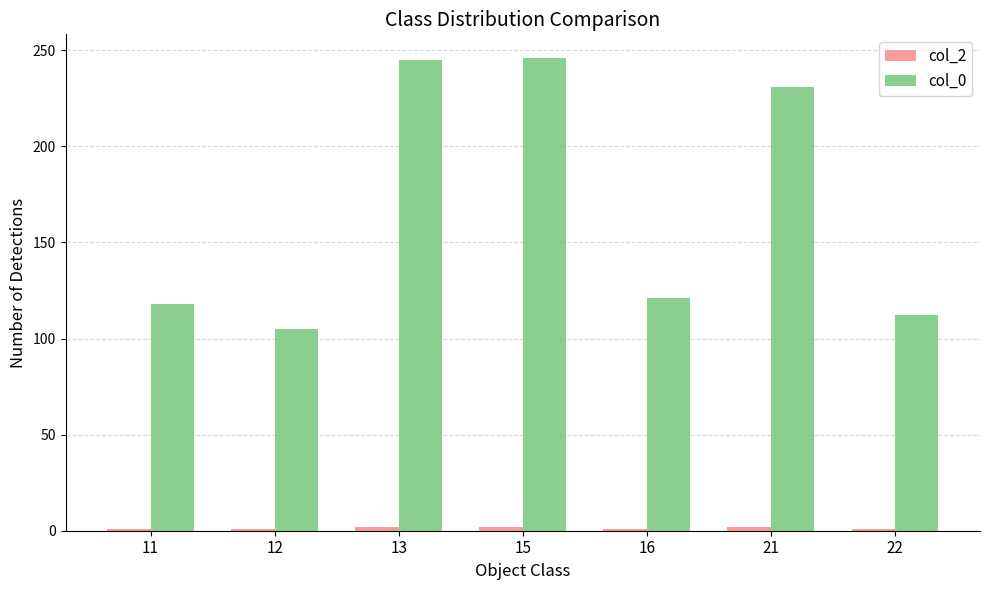

True or false: col_0 has a value of 105 at 12.

True